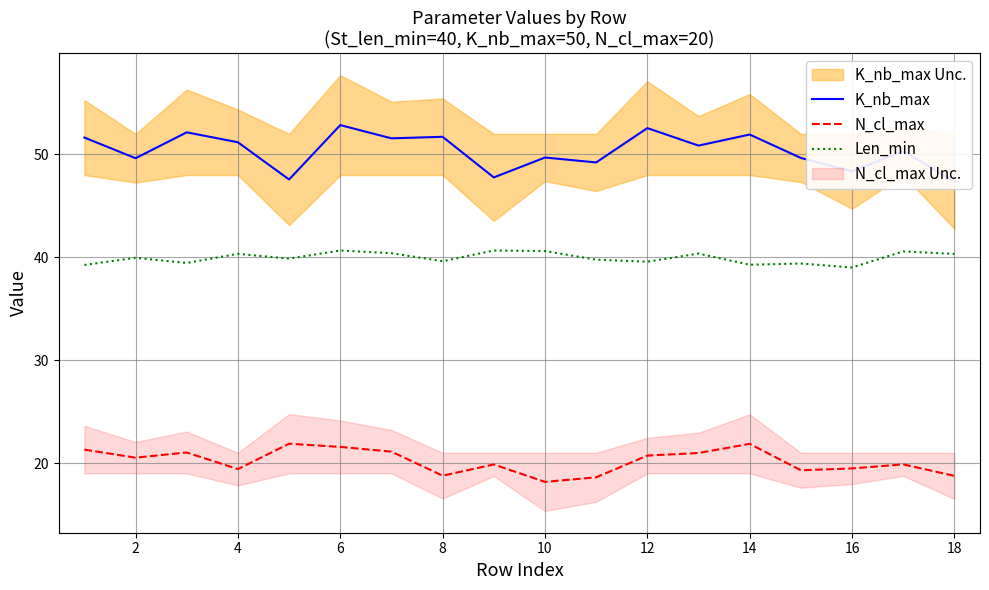

Rank the series by their maximum value, from lowest to highest.

N_cl_max, Len_min, K_nb_max